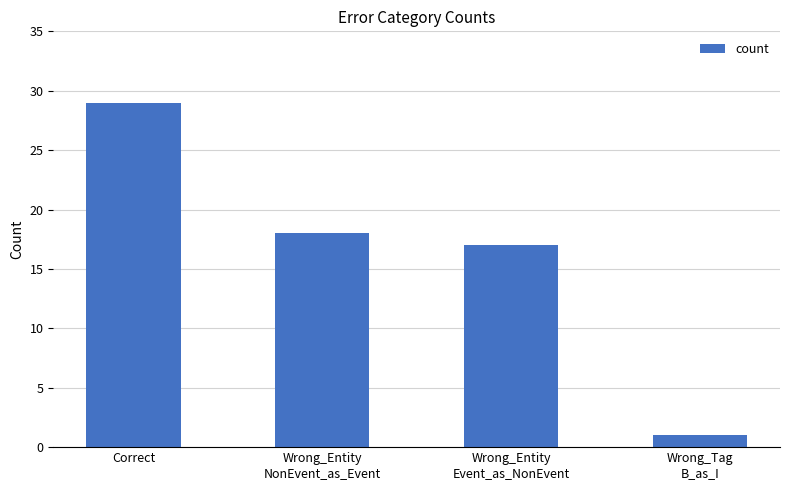

List the labels in order of value, smallest first.

Wrong_Tag
B_as_I, Wrong_Entity
Event_as_NonEvent, Wrong_Entity
NonEvent_as_Event, Correct